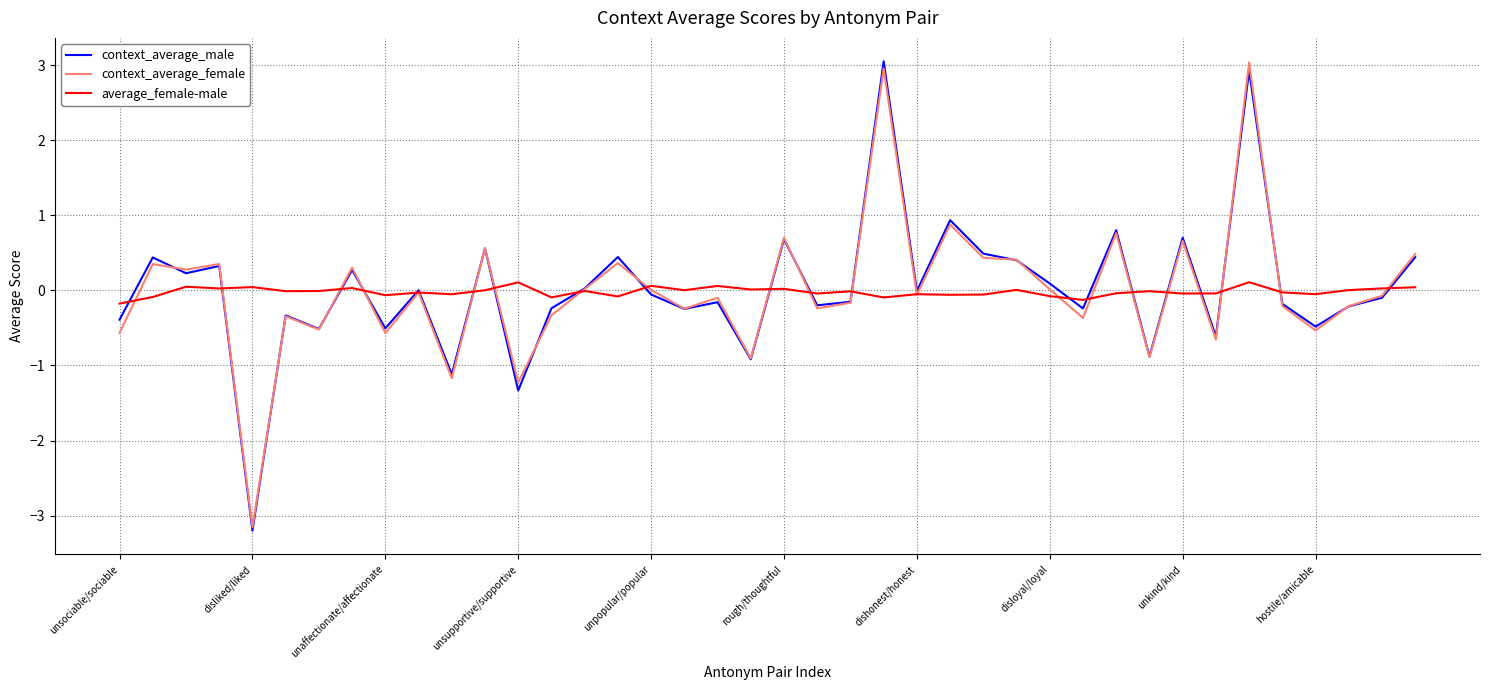

What is the lowest value of the context_average_female series?

-3.2